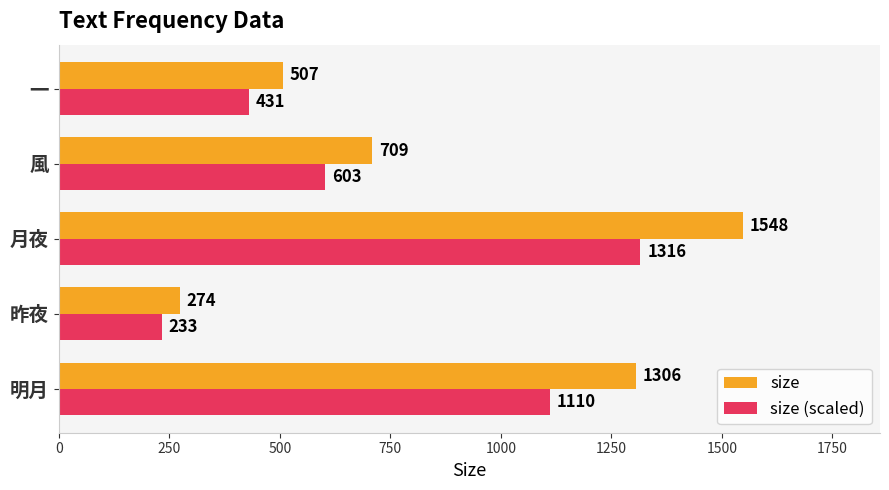

Count the number of data series in this chart.

2